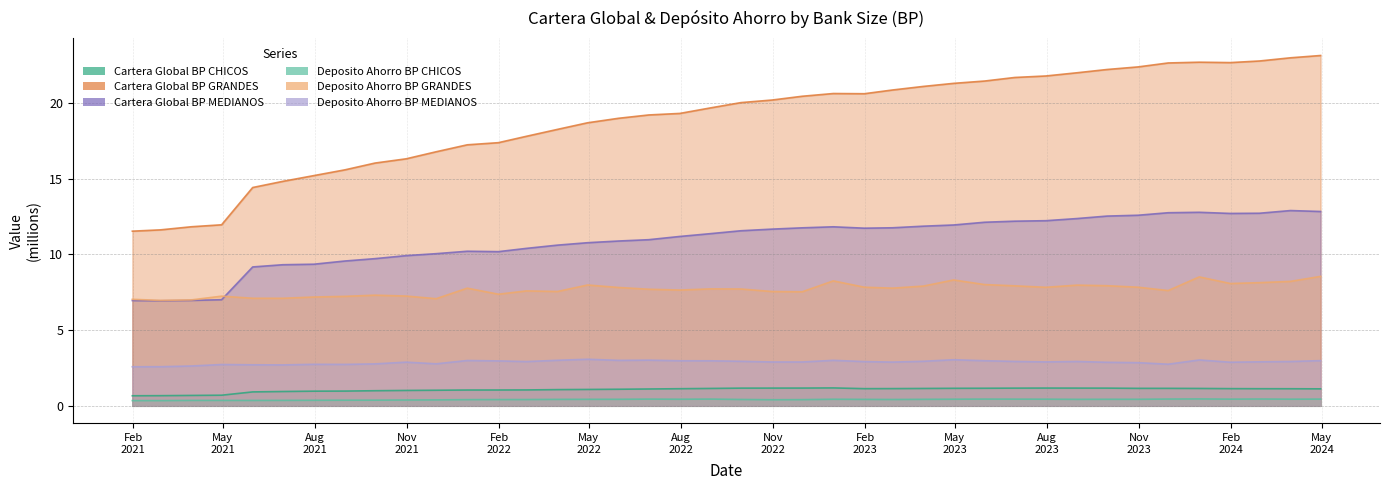

Which has a higher value, 2023-08-31 or 2021-08-31?

2023-08-31